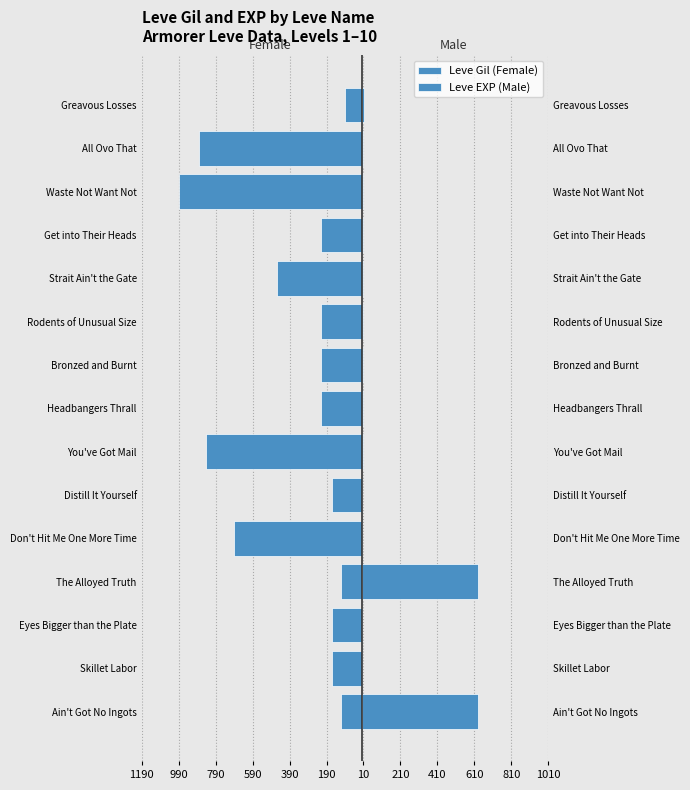

What is the spread (max minus min) of values at Distill It Yourself?

161